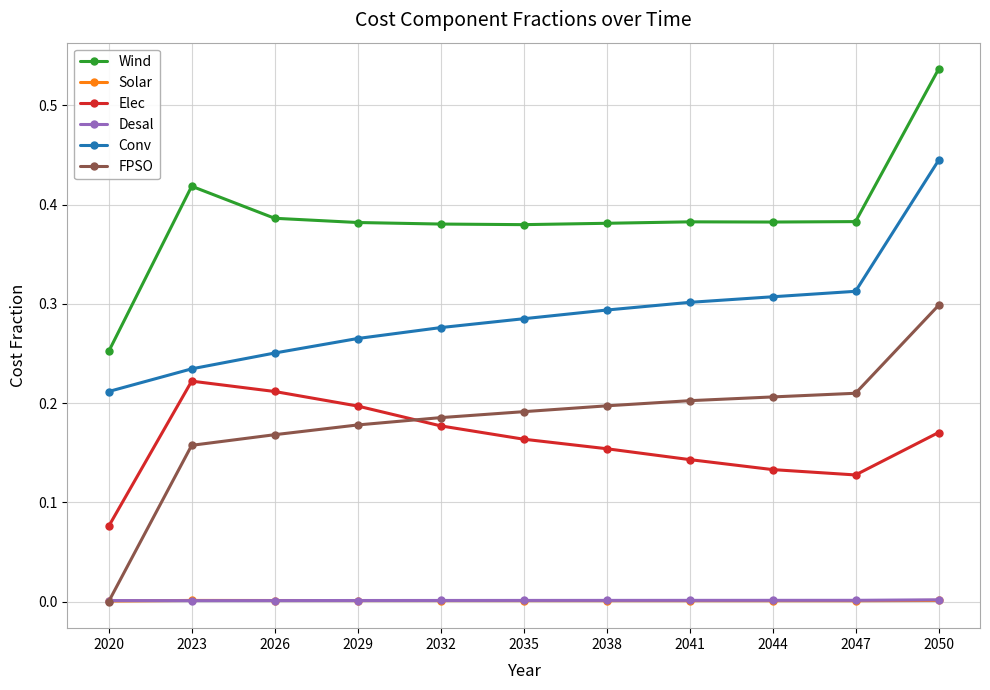

Which series has the widest spread of values?

FPSO